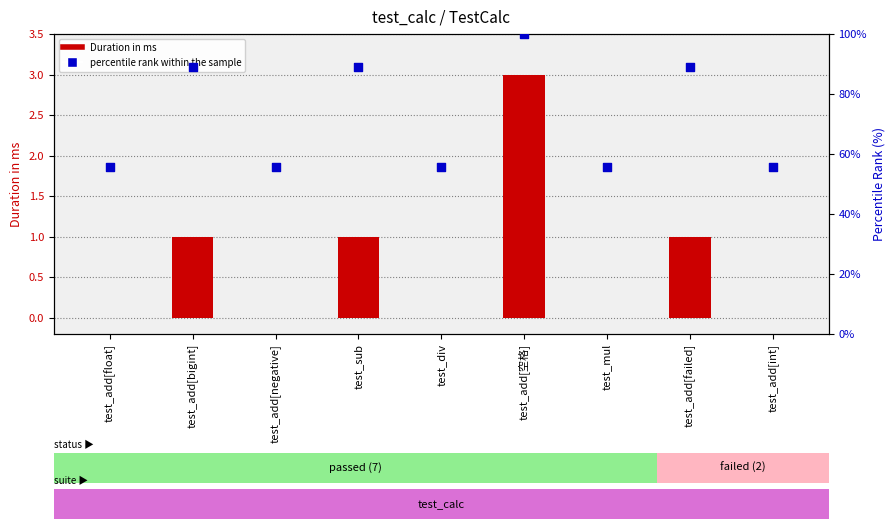

At which category is the sum across all series the highest?

test_add[空格]